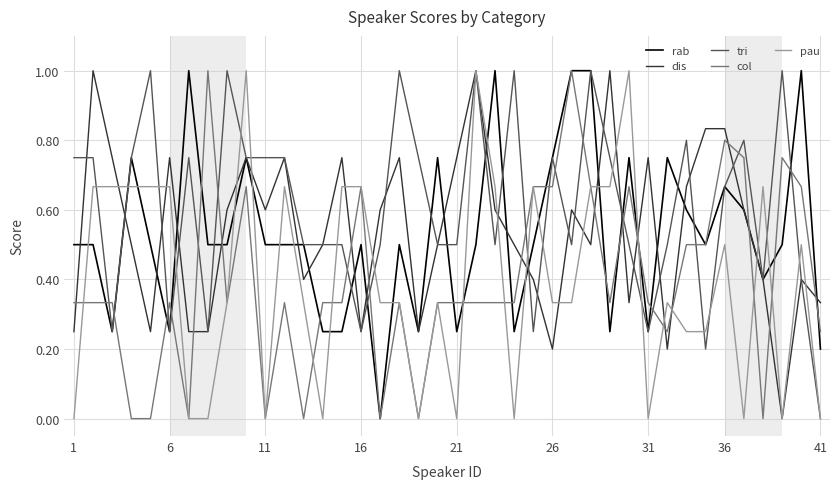

Which series has the largest total across all categories?

tri